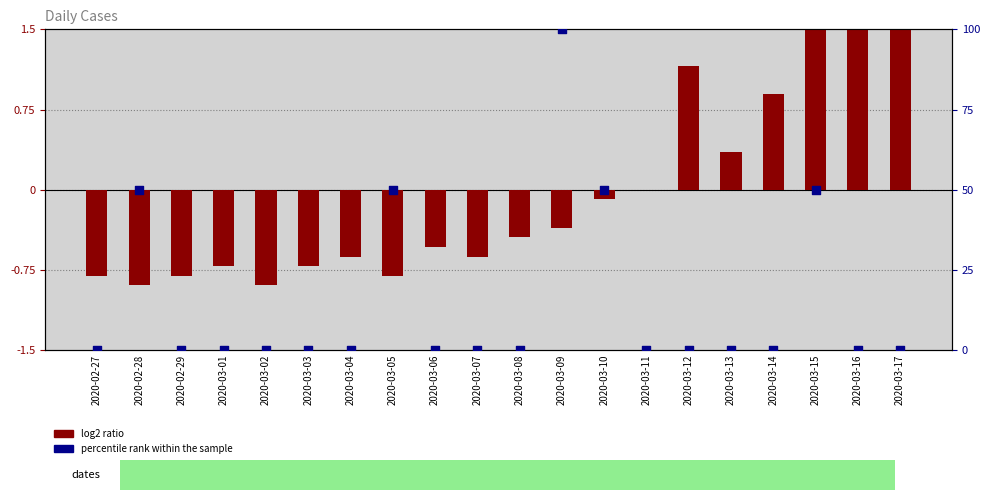

At which category is the sum across all series the highest?

2020-03-09